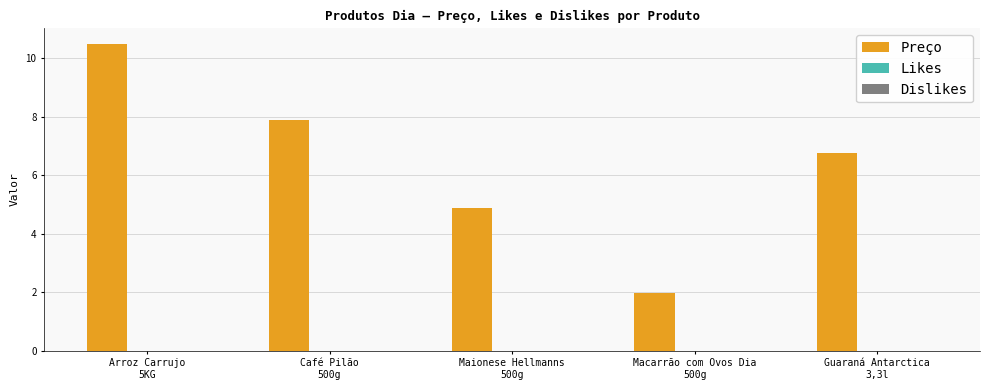

How many categories are shown in the chart?

5